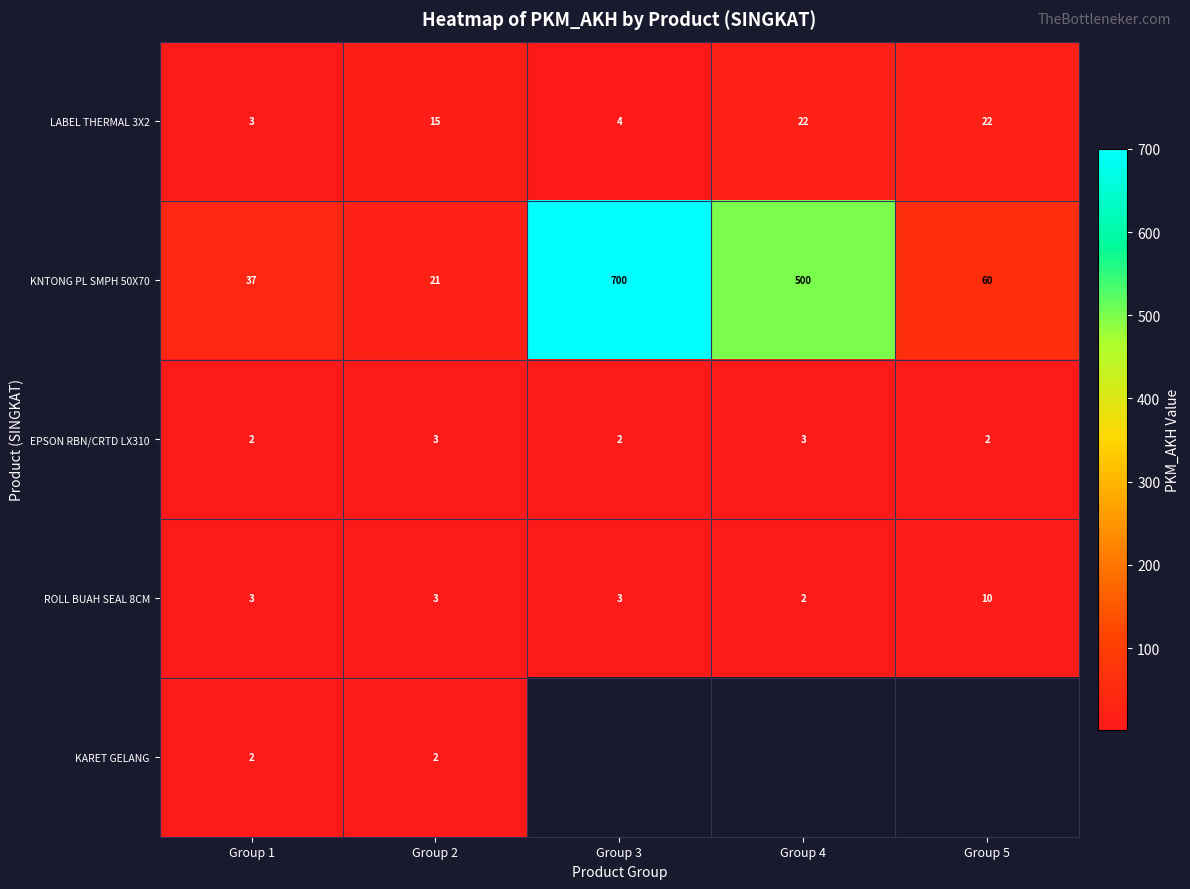

Count the number of data series in this chart.

5